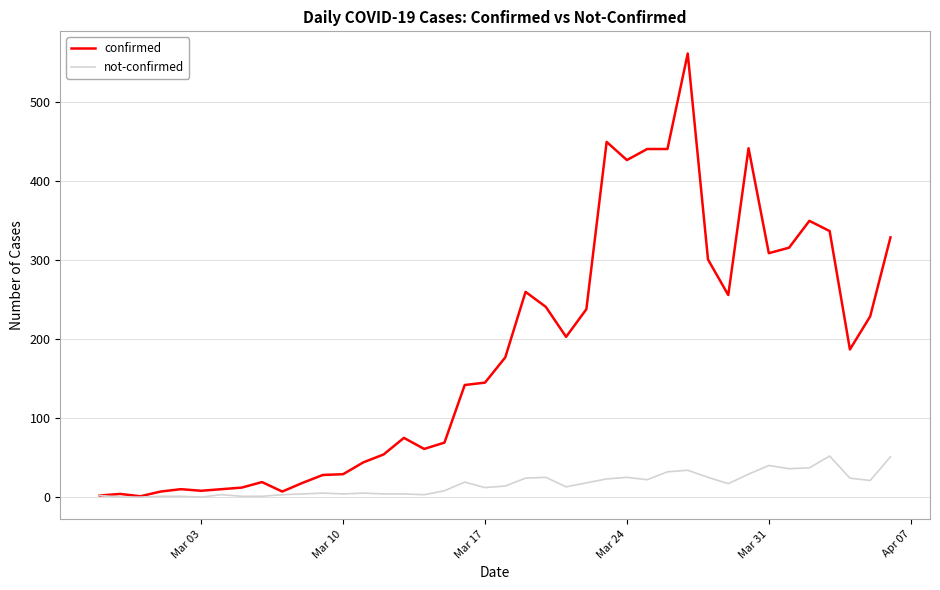

Rank the series by their maximum value, from lowest to highest.

not-confirmed, confirmed